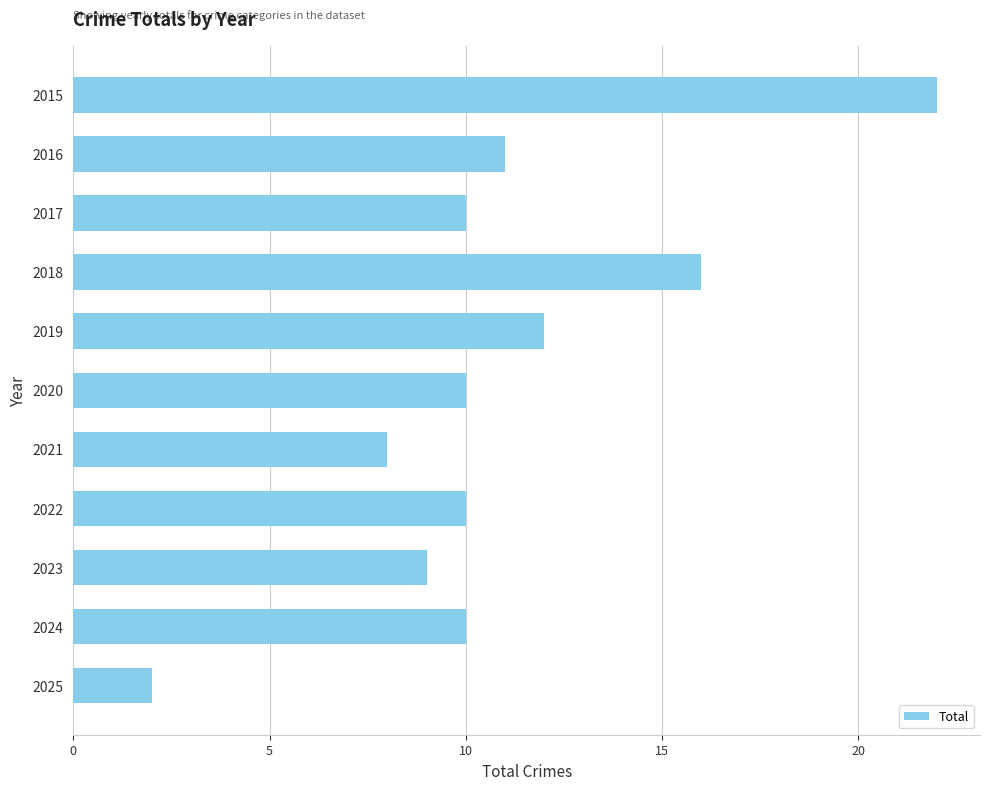

Are the bars grouped side by side (vs. stacked)?

No